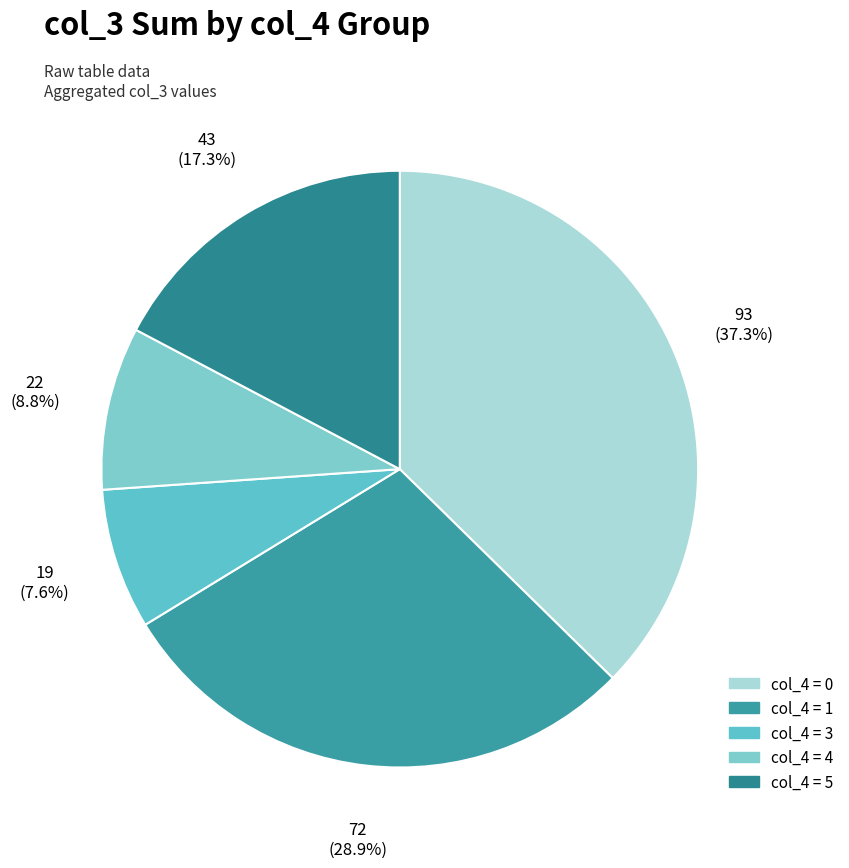

Count the number of slices in the pie.

5